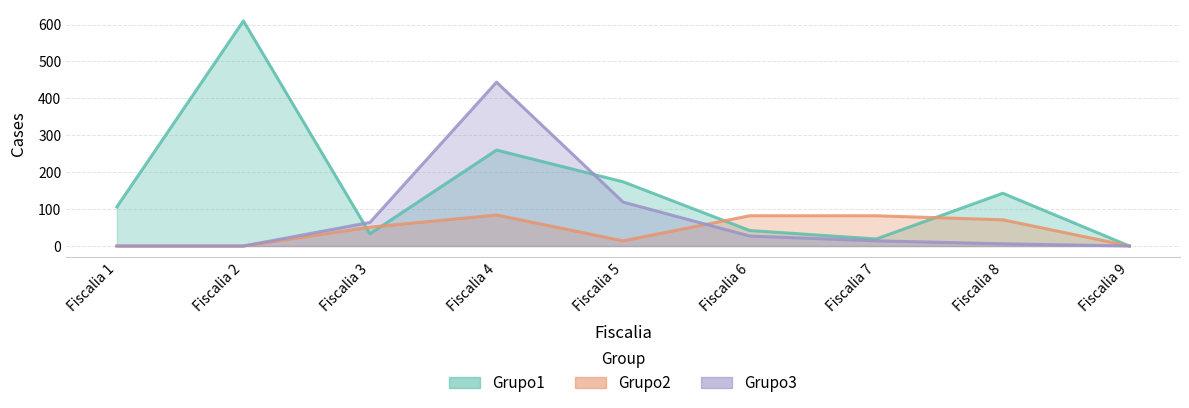

At which category is the sum across all series the highest?

Fiscalia 4